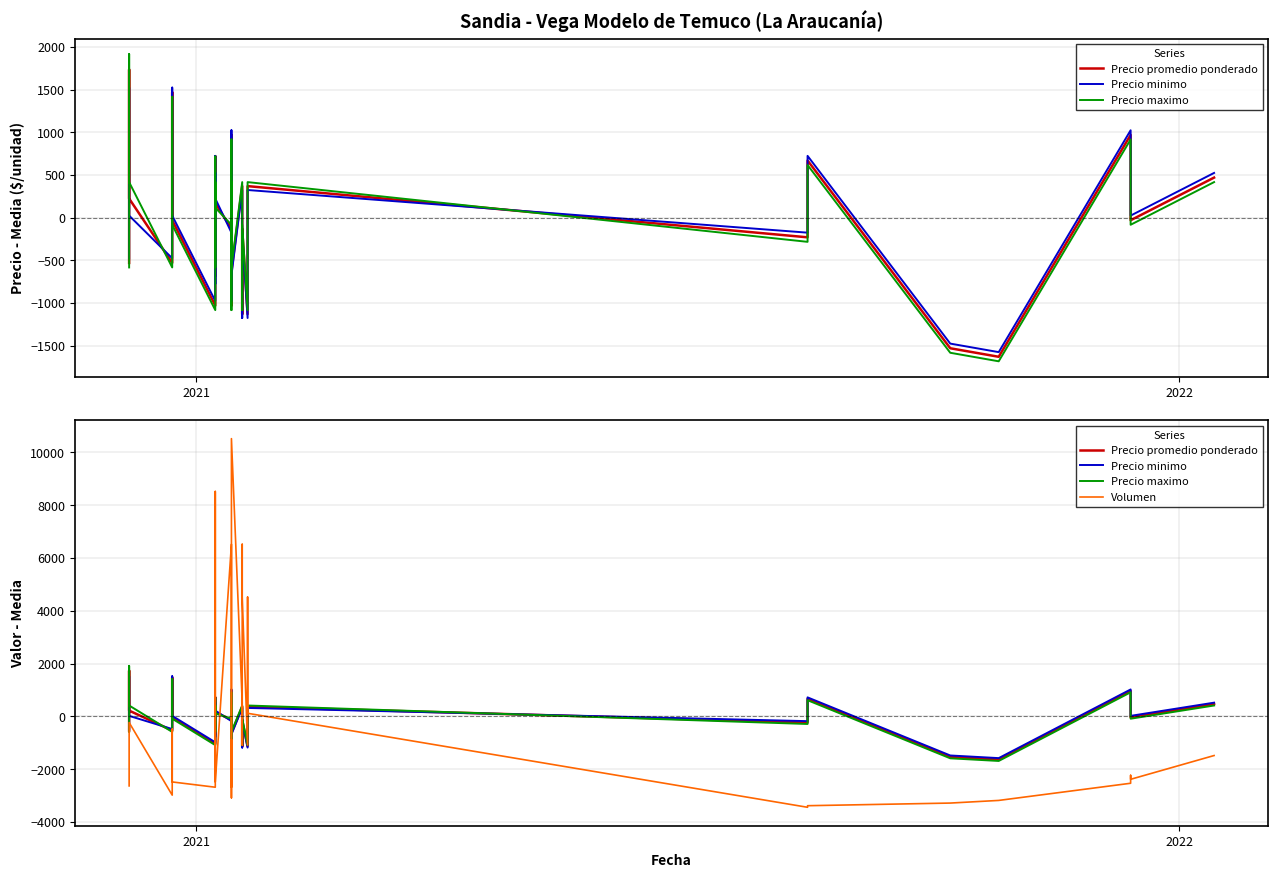

How many data points does each series have?

40